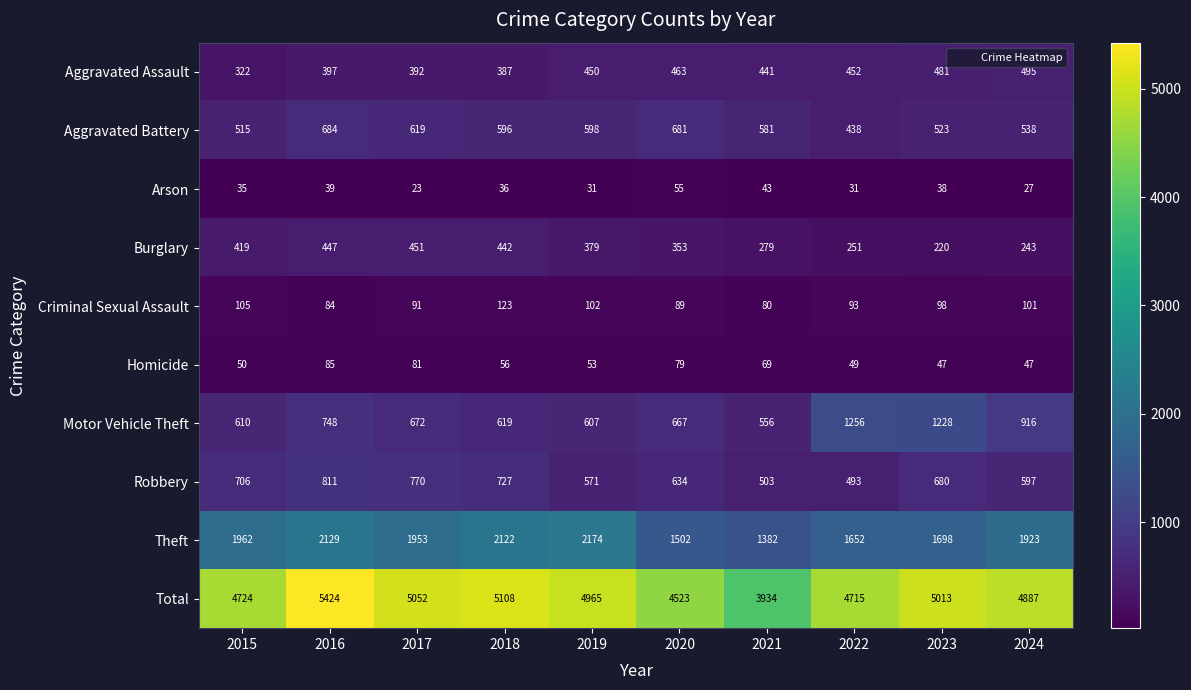

True or false: Total has a value of 7053 at 2021.

False